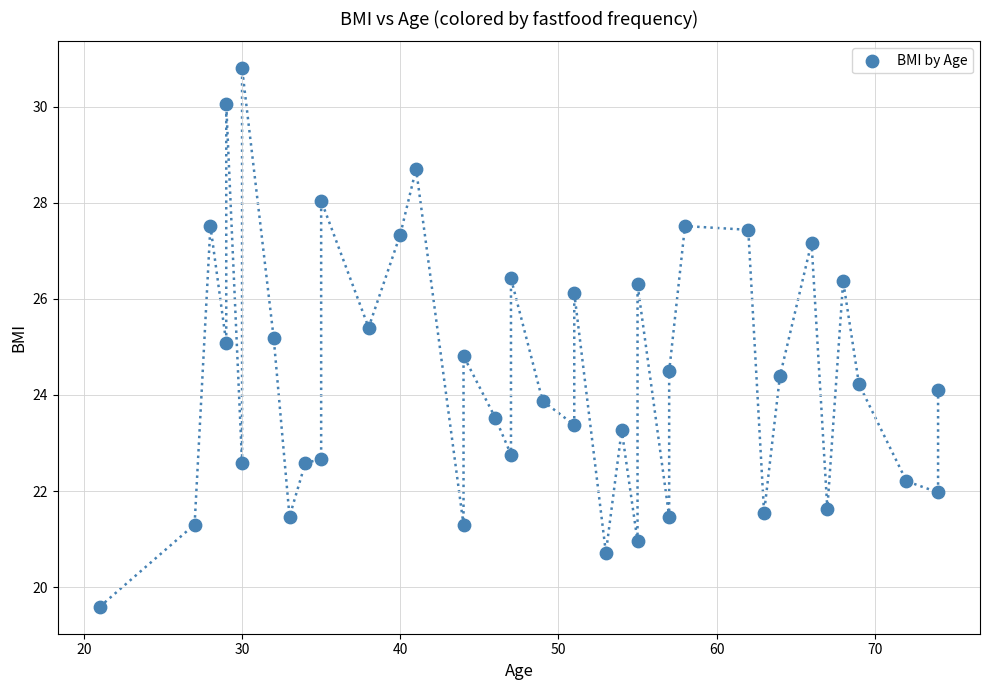

What is the range of X values (max minus min)?

53.0